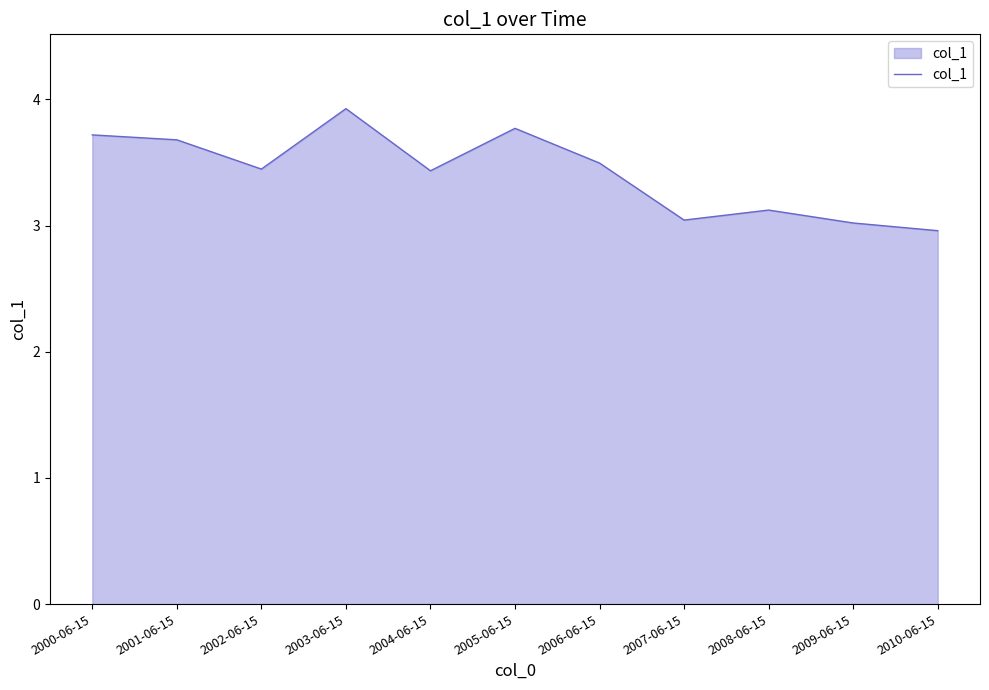

Where does the data first go above 3?

2000-06-15